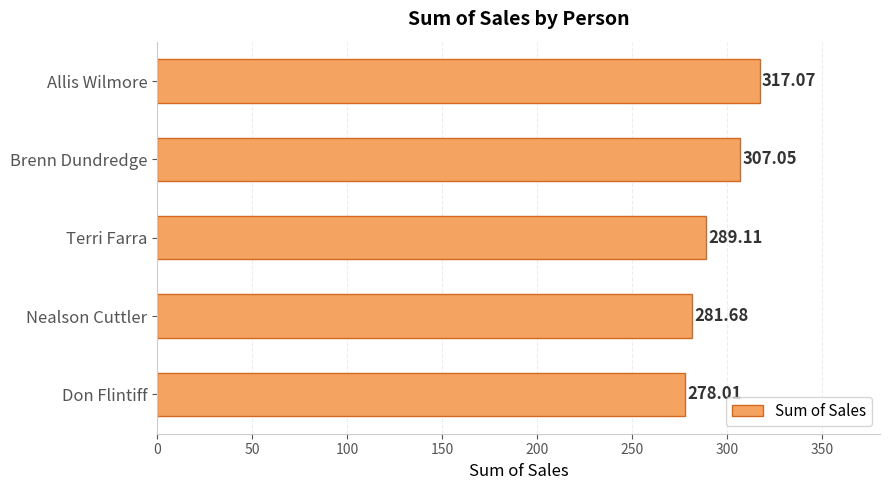

Which category has the highest value across all series?

Allis Wilmore